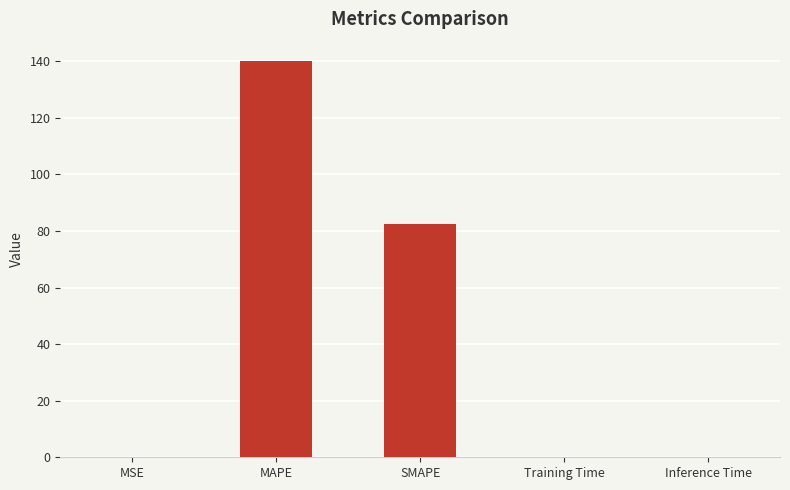

At which label is the value closest to 69?

SMAPE